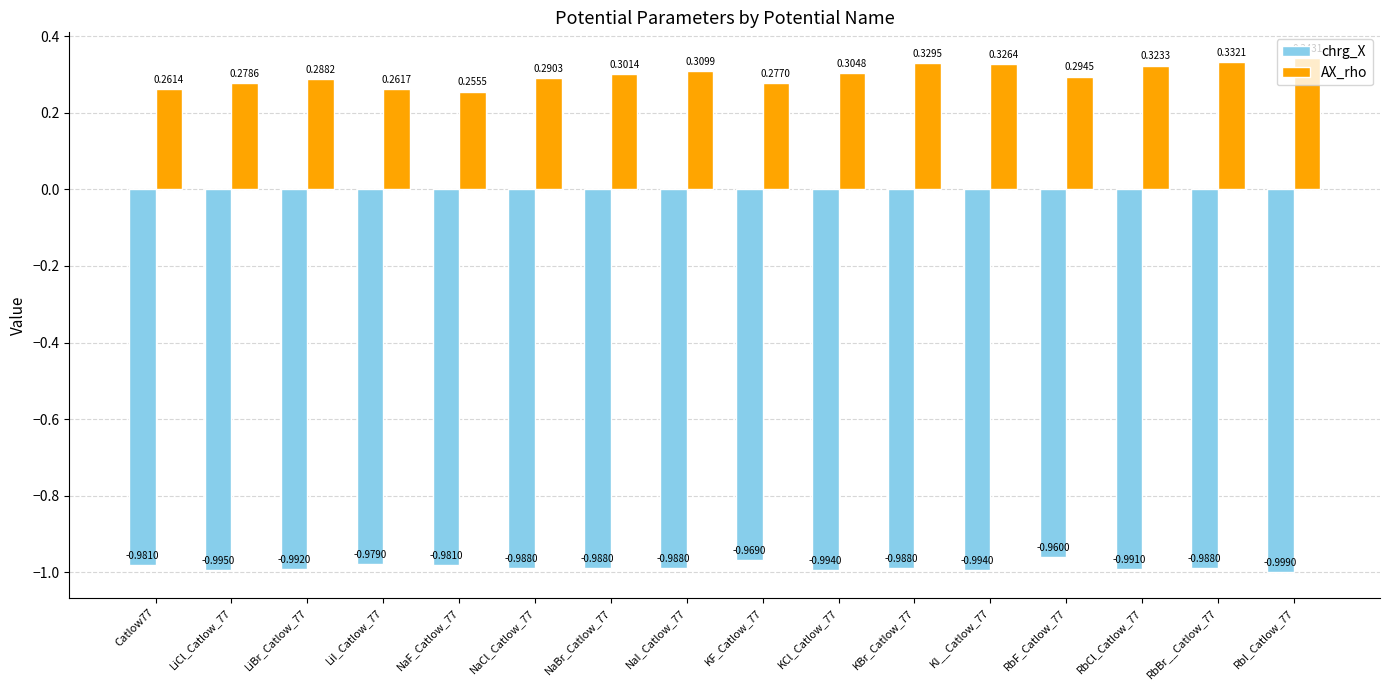

What are all the series names shown in the legend?

chrg_X, AX_rho